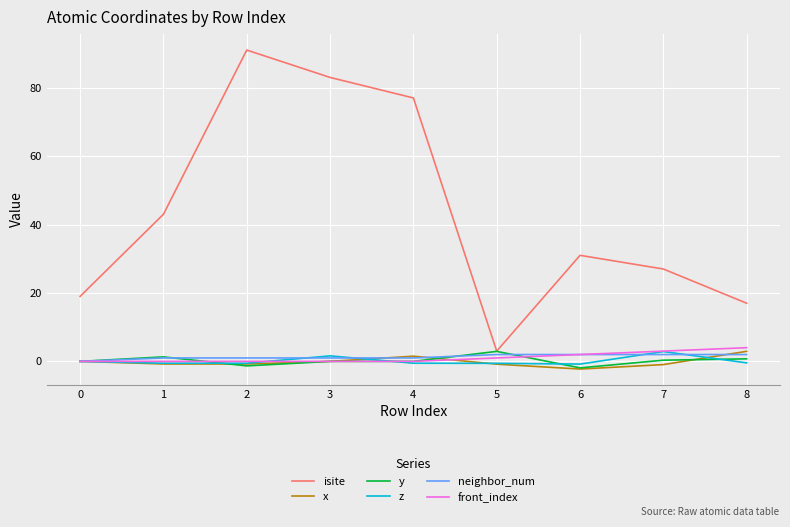

What is the sum of the neighbor_num values at 5 and 3?

3.0